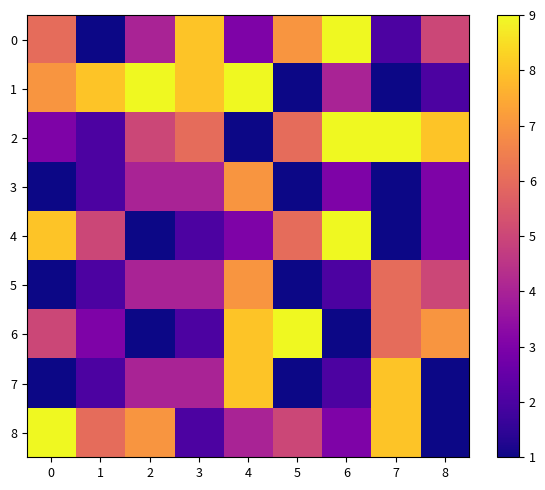

What is the greatest value displayed?

9